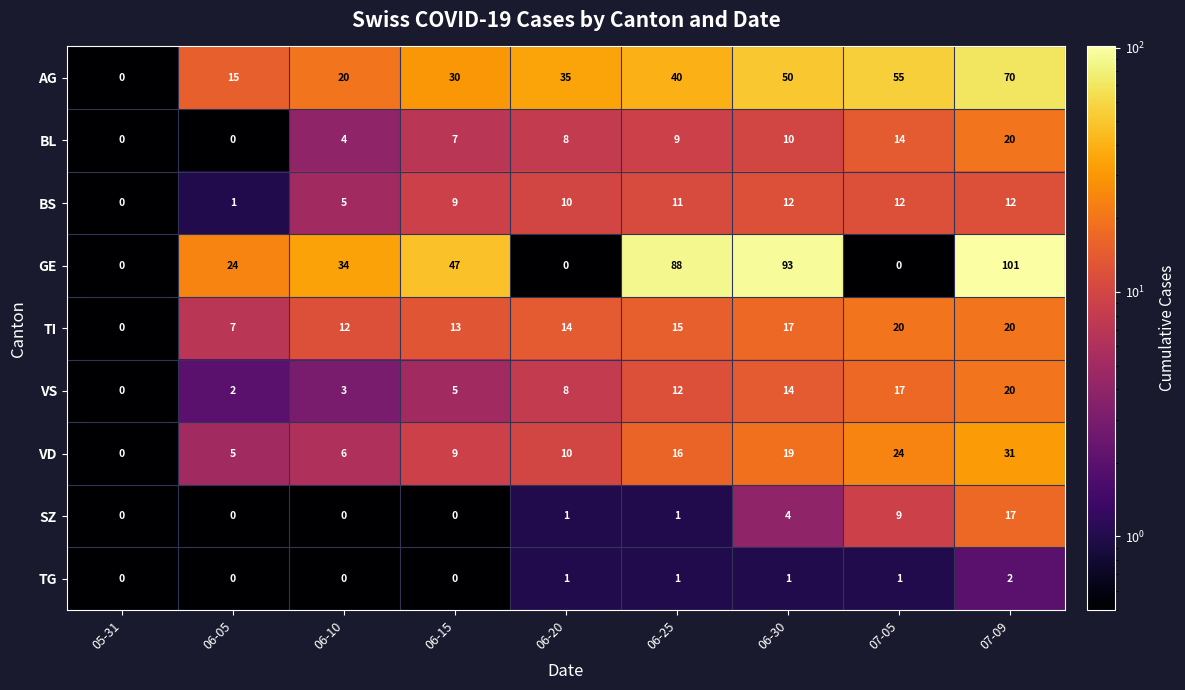

At which label is VS closest to 10?

06-20